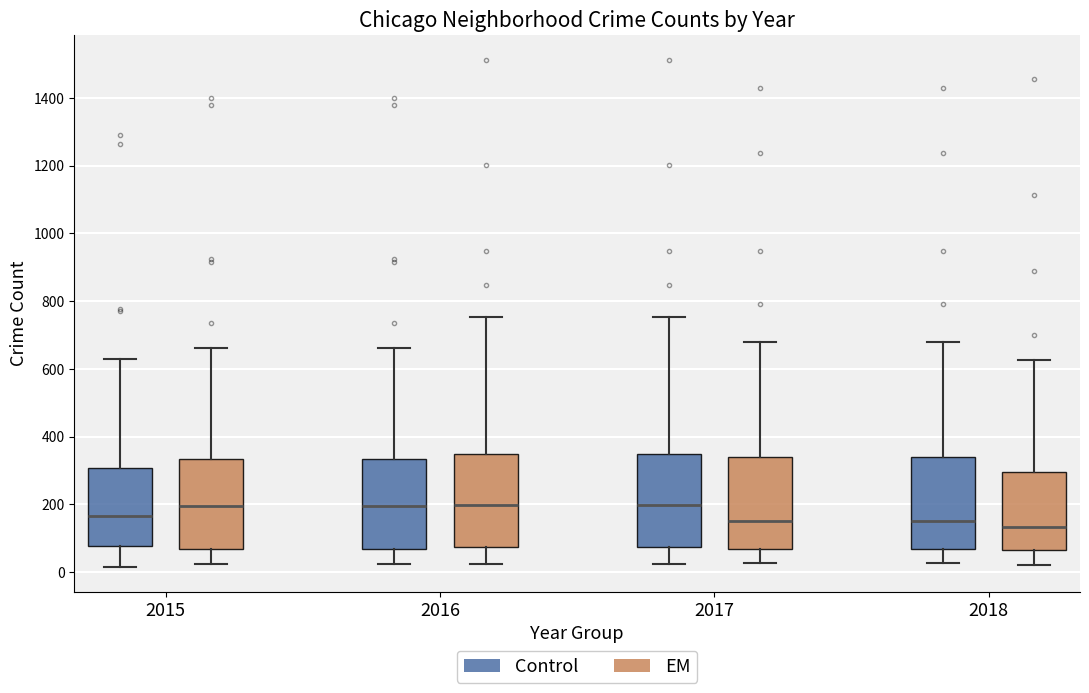

Where is the lower edge of the box for 2016 (Control) on the y-axis? The values are not printed on the chart, so give them approximately, as read against the axis.

60